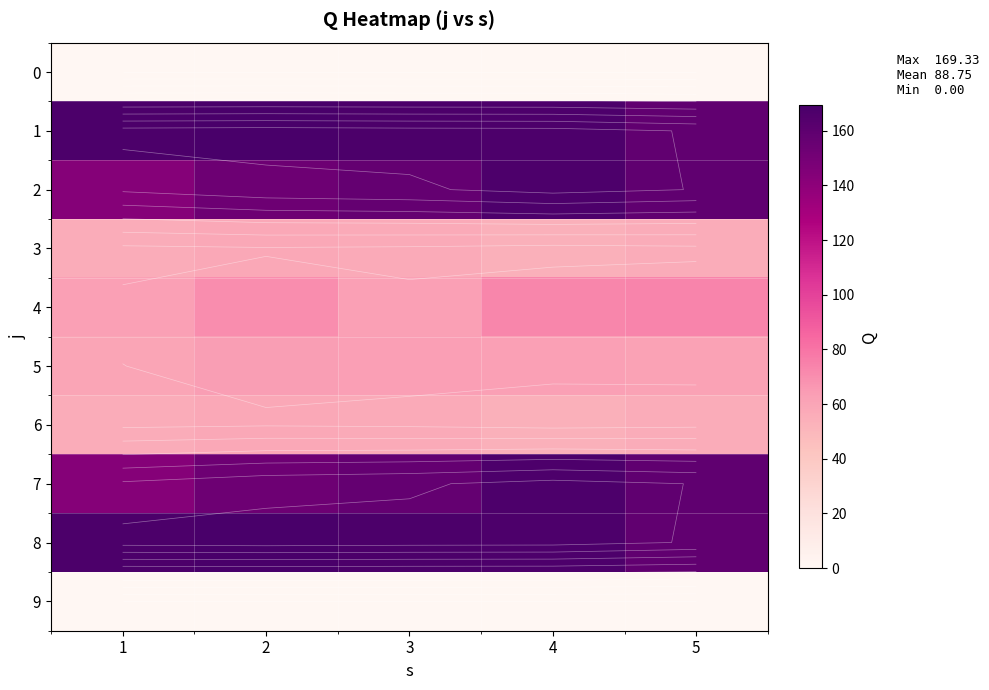

At which category is the sum across all series the highest?

4